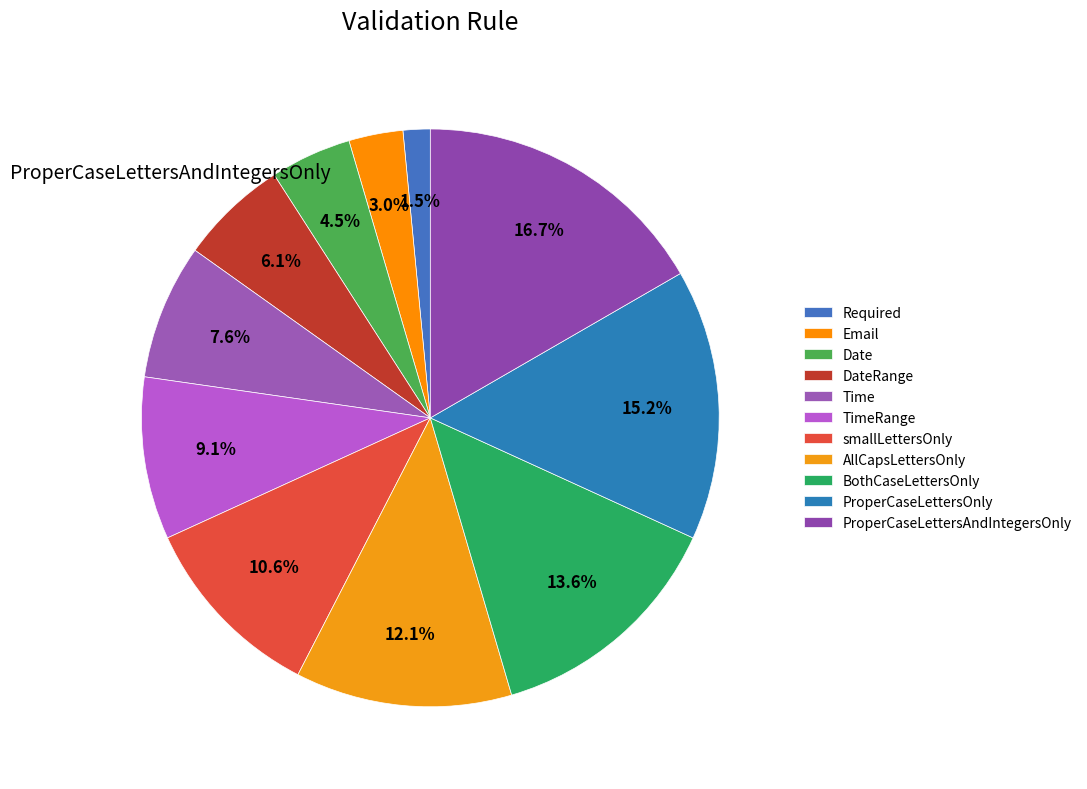

Which category has the smallest portion of the pie?

Required